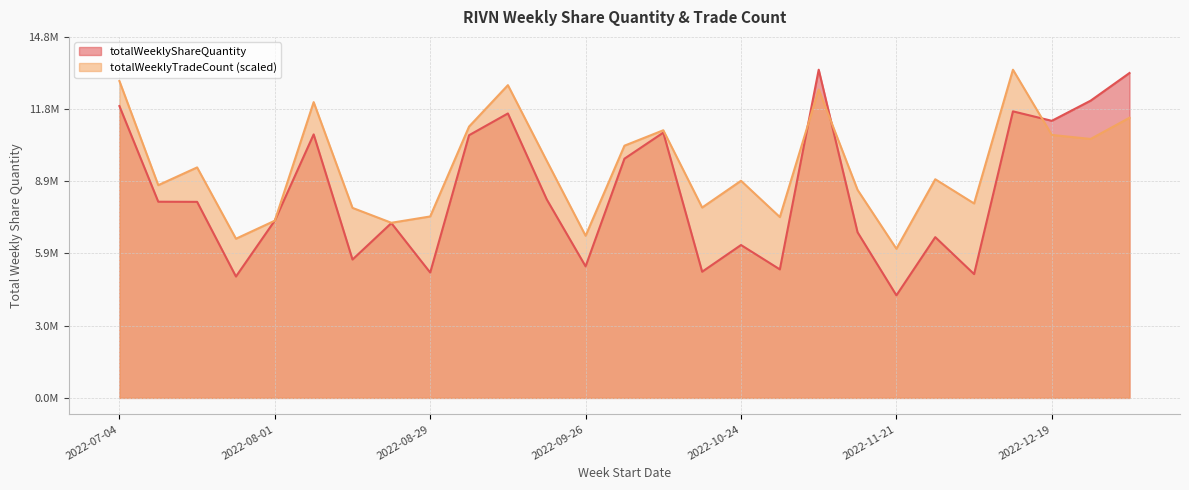

True or false: totalWeeklyTradeCount has more than 0 points higher than both neighbors.

True